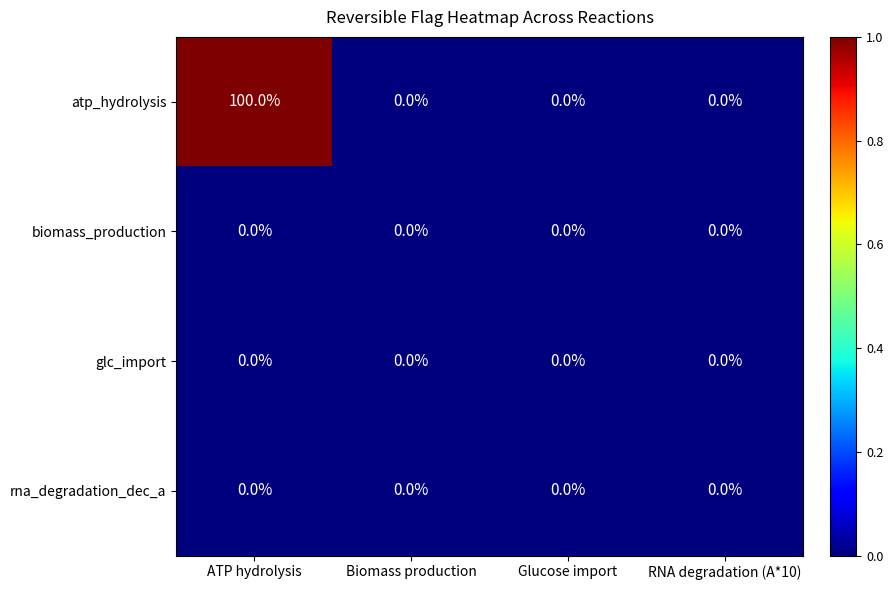

Which series has the largest total across all categories?

atp_hydrolysis